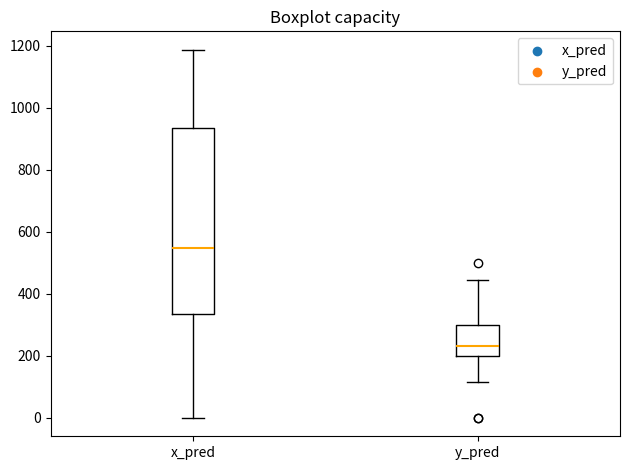

Which box is the tallest, from its lower edge to its upper edge?

x_pred